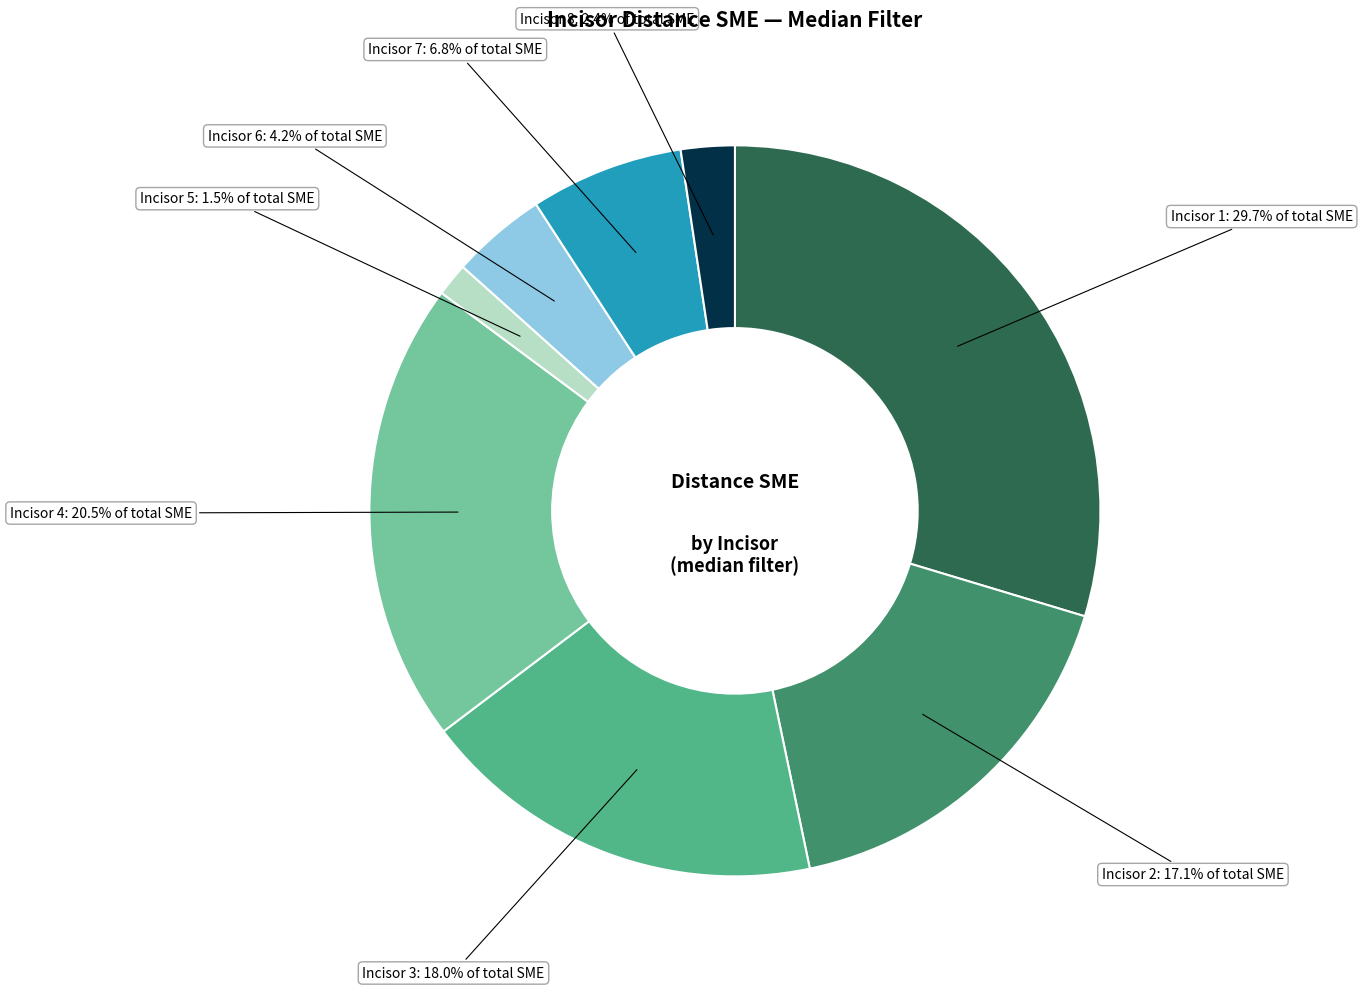

What is the ratio of the value at Incisor 8 to the value at Incisor 5?

1.6